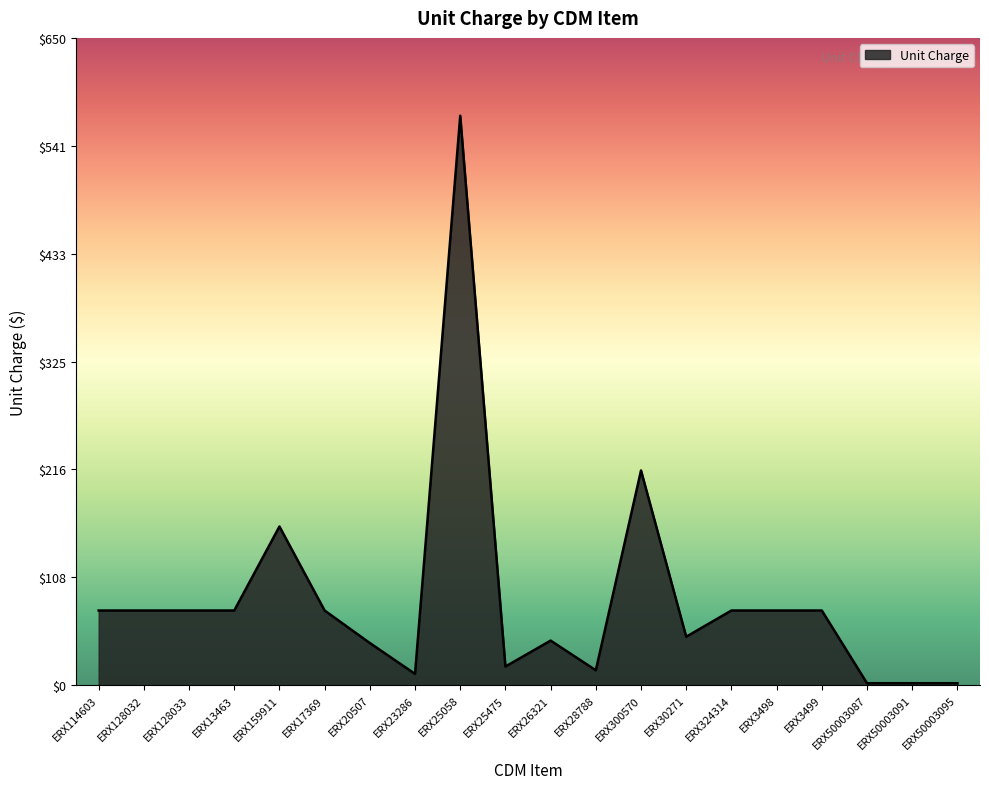

Approximately how many times larger is the value at ERX13463 compared to ERX128033?

1.0